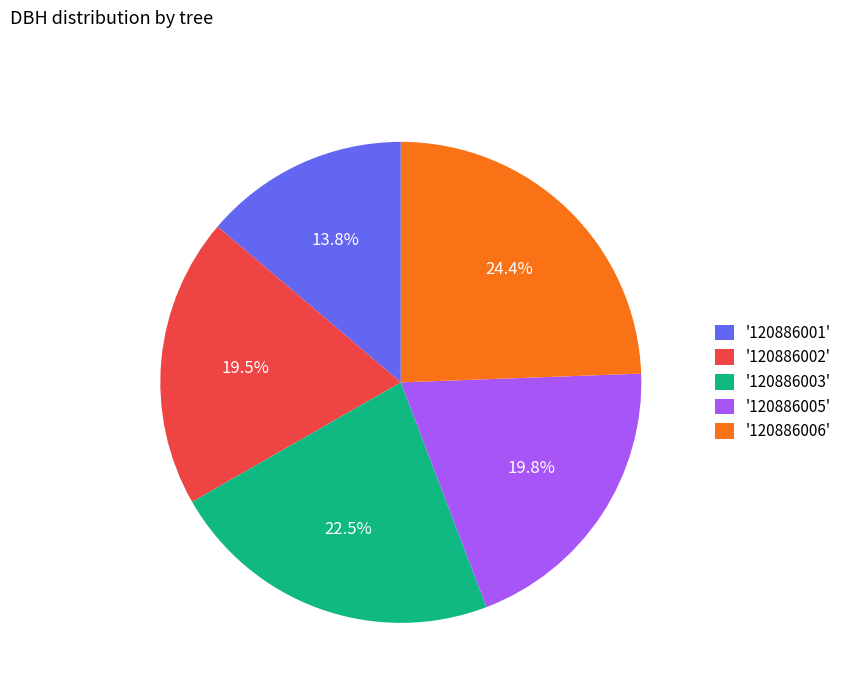

Is '120886001' the majority of the pie?

No